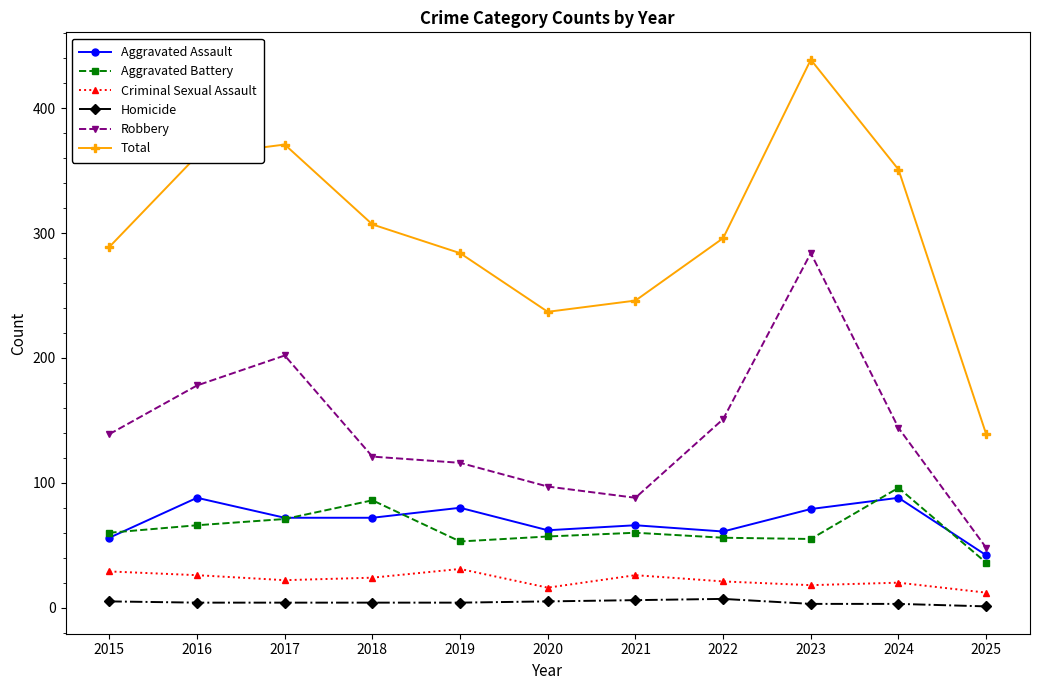

Between 2022 and 2023, which series saw the biggest shift?

Total